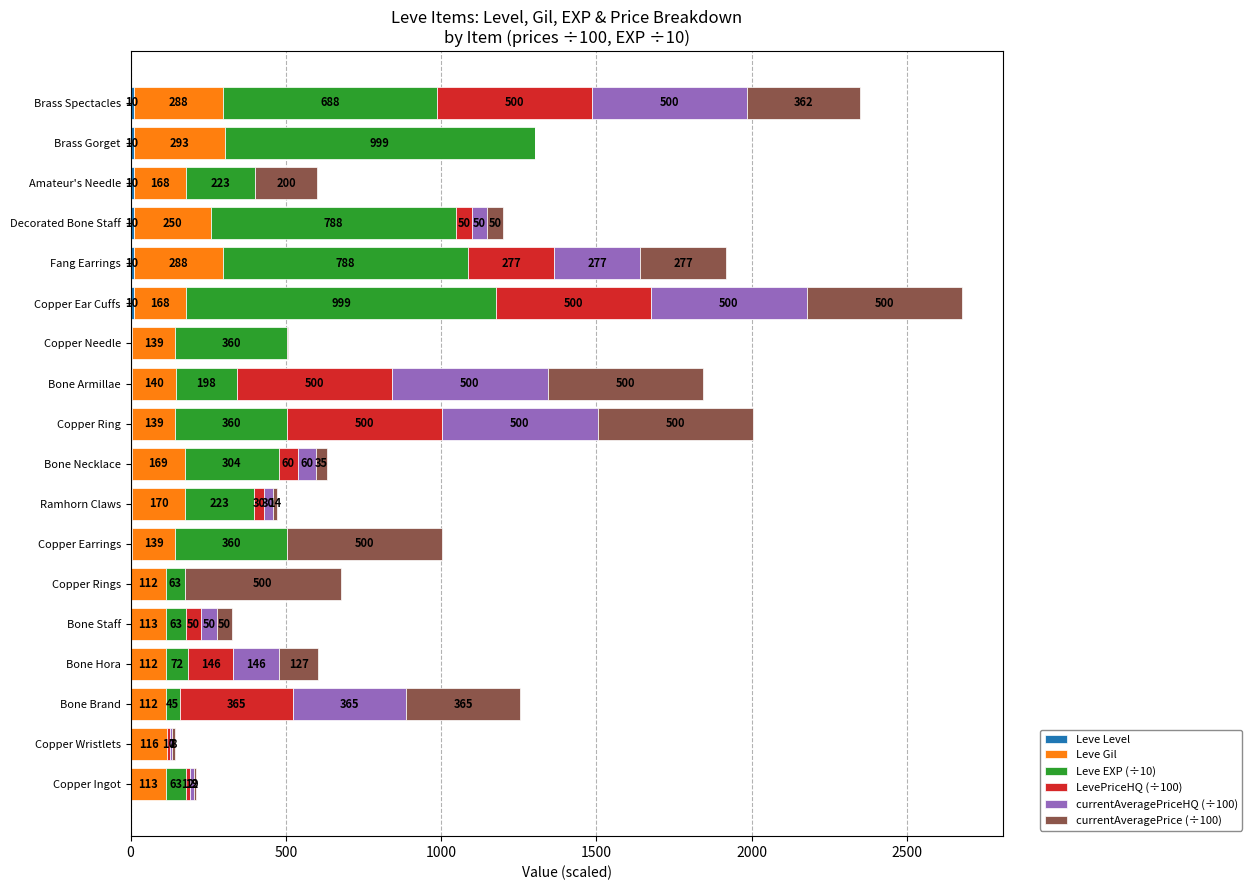

At which category is the sum across all series the highest?

Copper Ear Cuffs